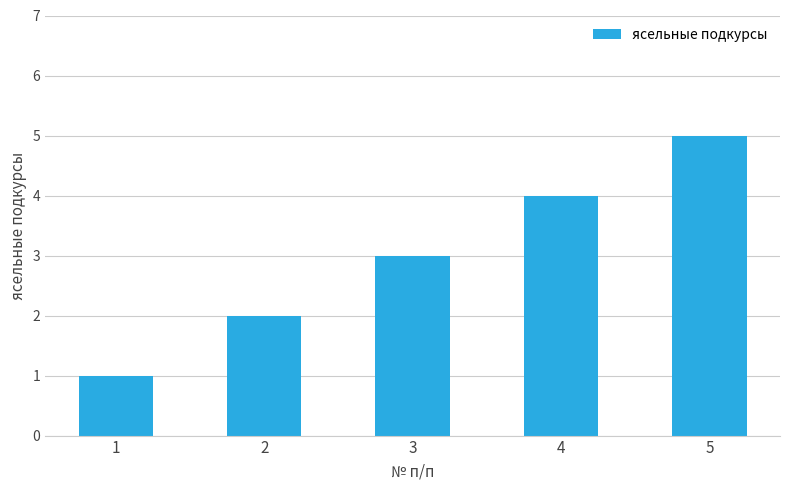

Rank the categories by value from lowest to highest.

1, 2, 3, 4, 5